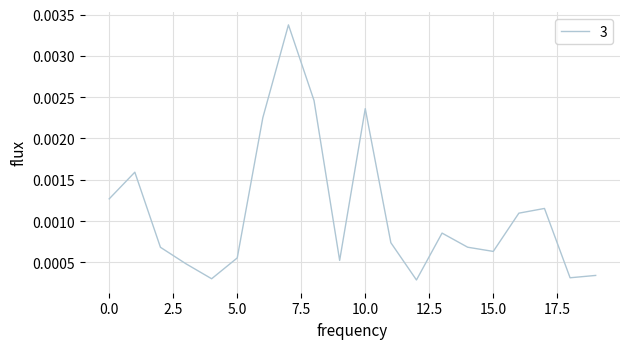

Count the number of categories in the chart.

20